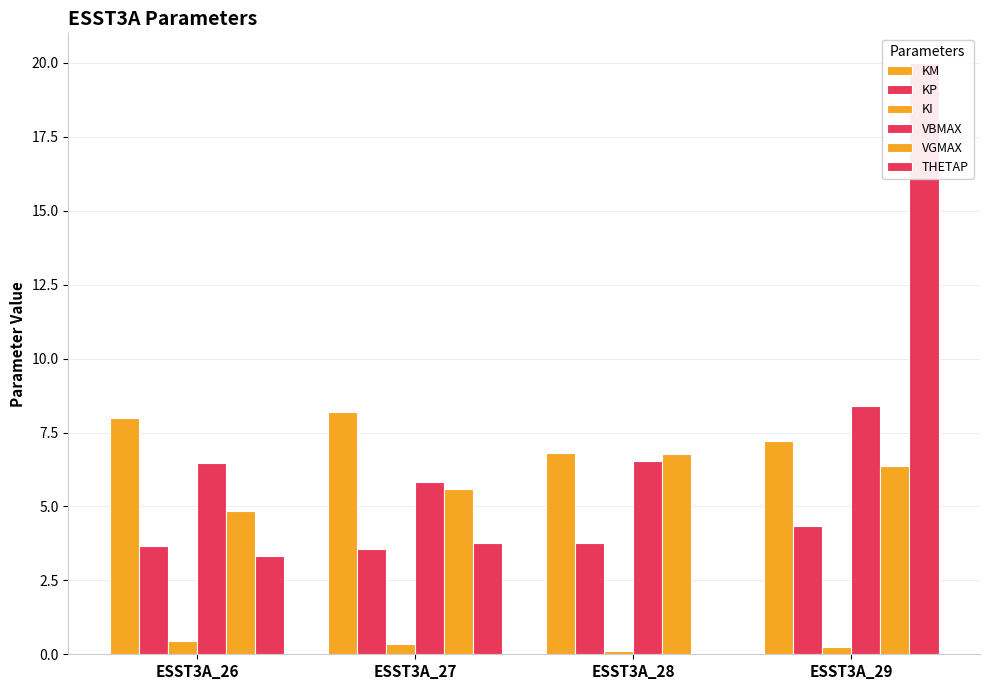

Rank the categories by VGMAX value from highest to lowest.

ESST3A_28, ESST3A_29, ESST3A_27, ESST3A_26